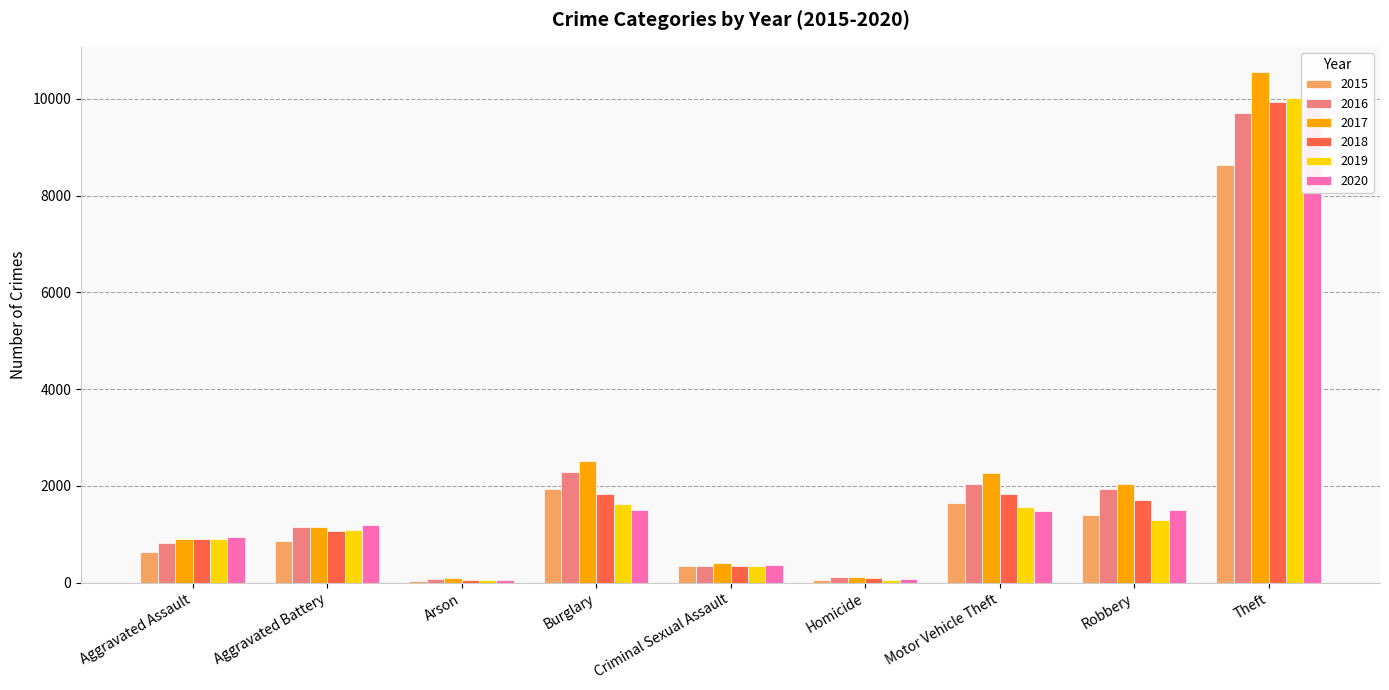

What is the sum of the 2018 values at Homicide and Aggravated Battery?

1162